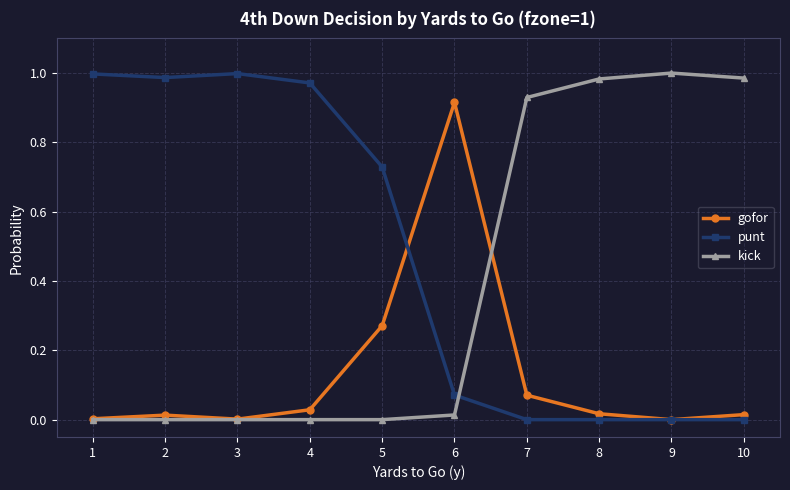

The value of punt at 3 is 0.3. True or false?

False